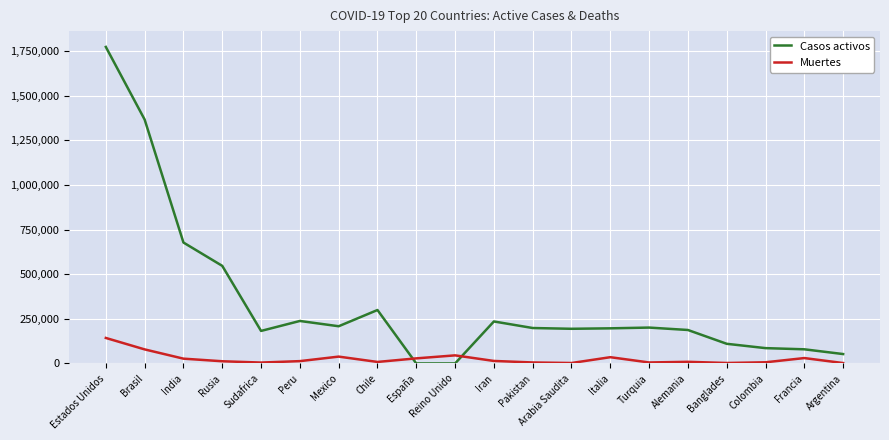

What is the difference between the second highest and minimum values in the Muertes series?

76531